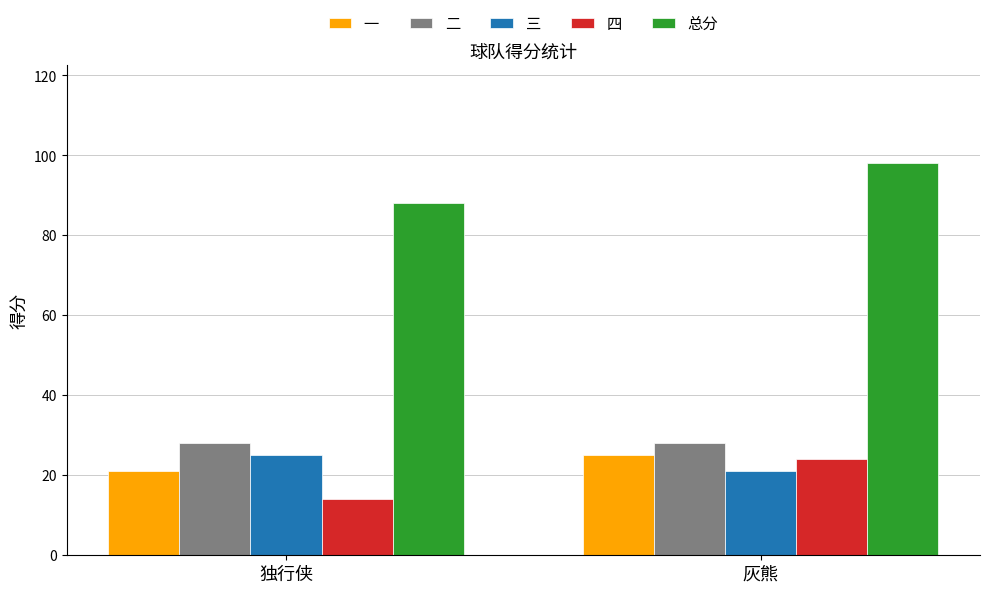

What is the label of the 2nd bar from the right?

独行侠